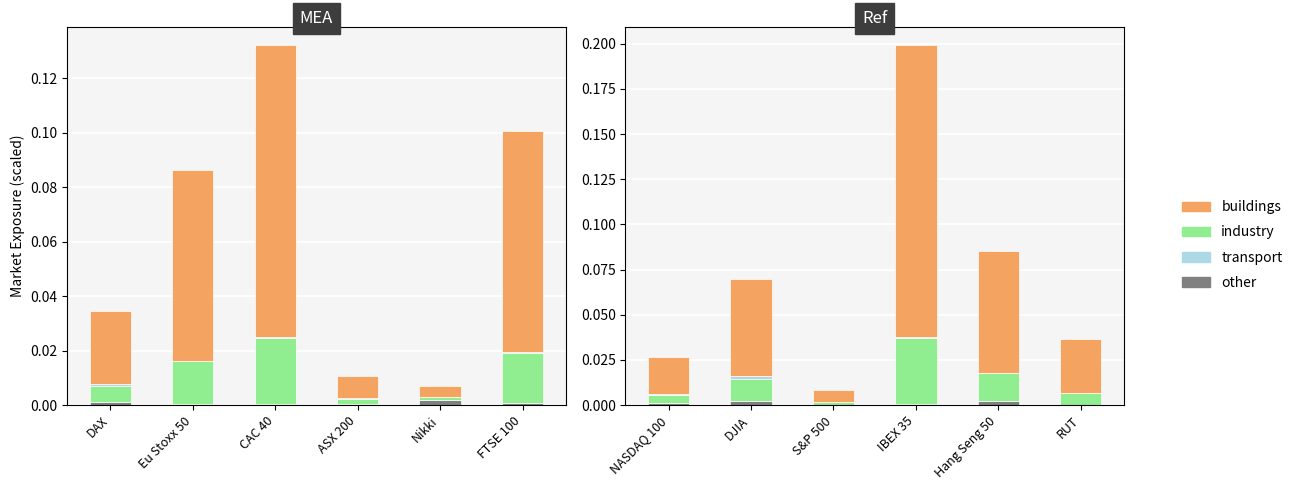

What is the difference between the maximum and minimum values in the buildings series?

0.2